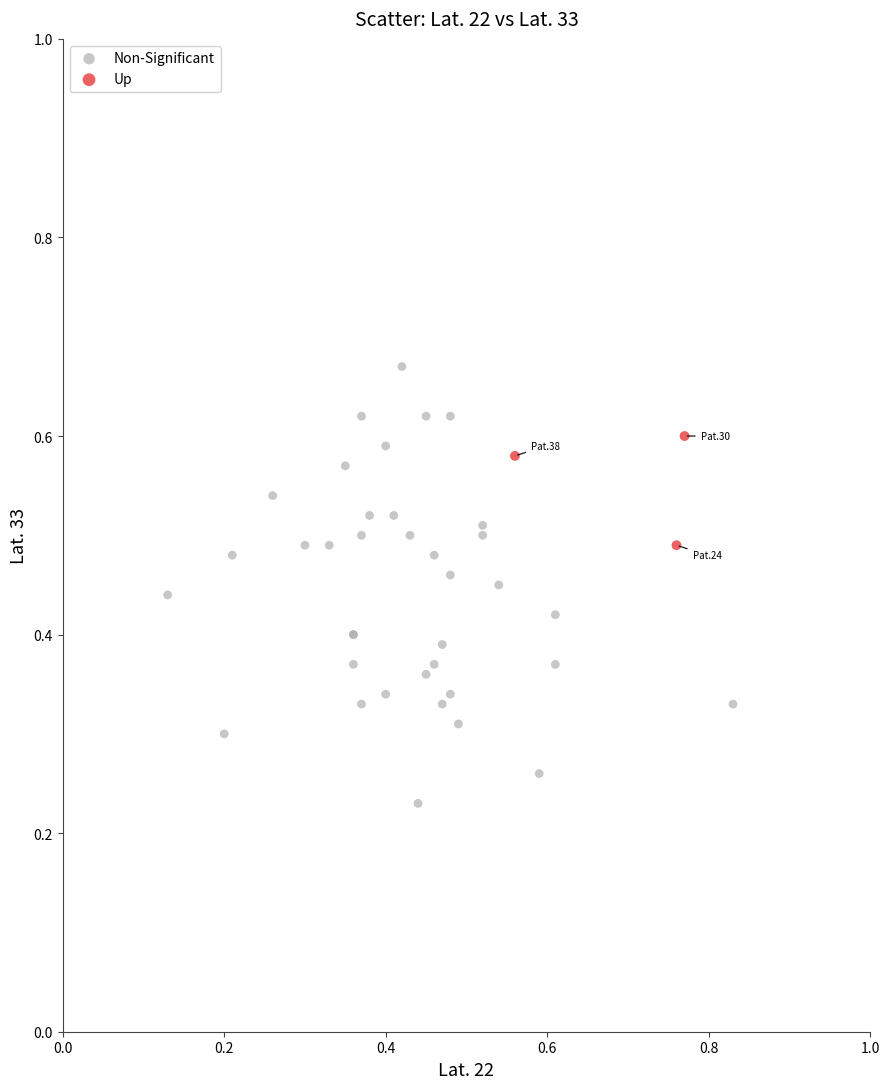

Which series has the widest spread of Y values?

Non-Significant